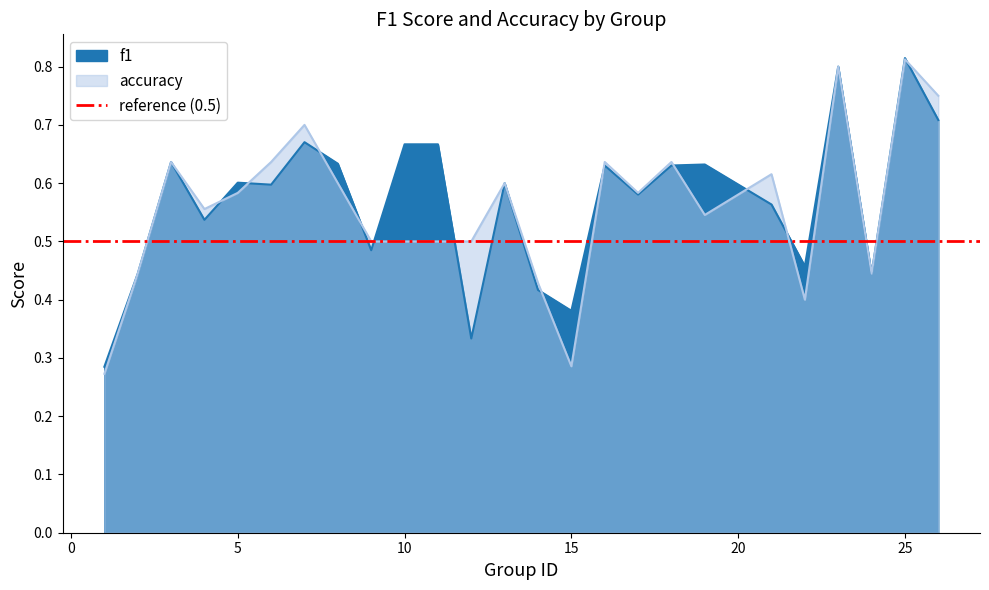

Which has a higher value, 12 or 13?

13